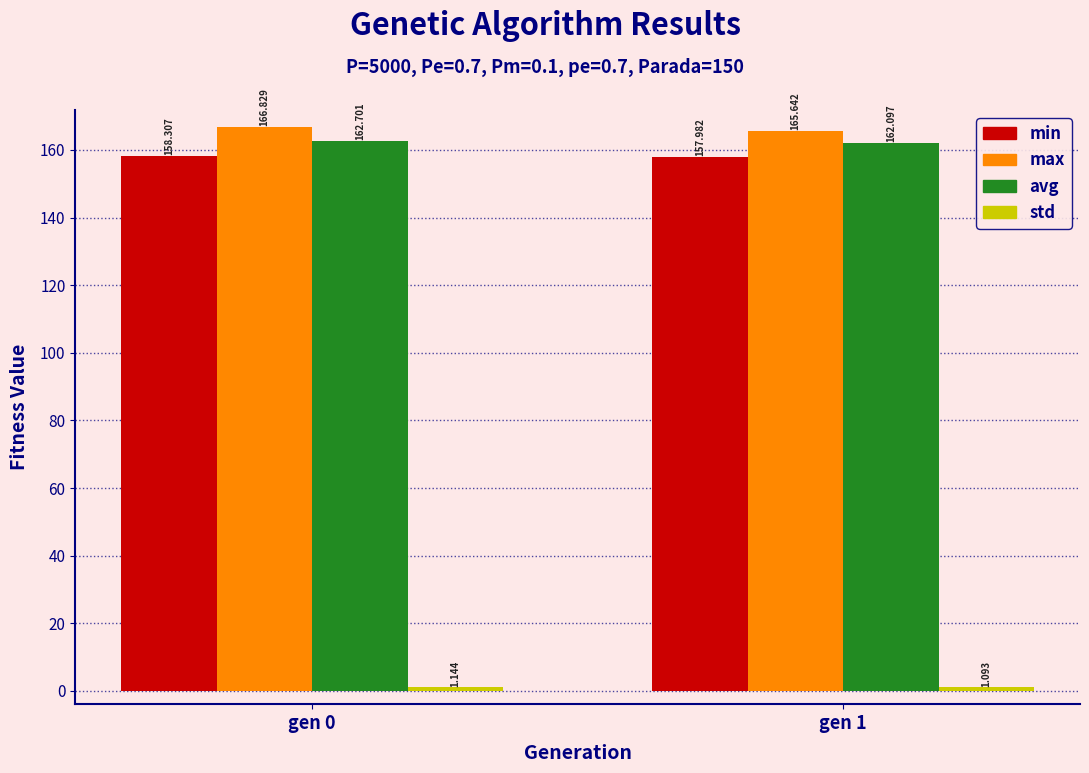

Is the value of avg at gen 0 greater than the value of max at gen 0?

No